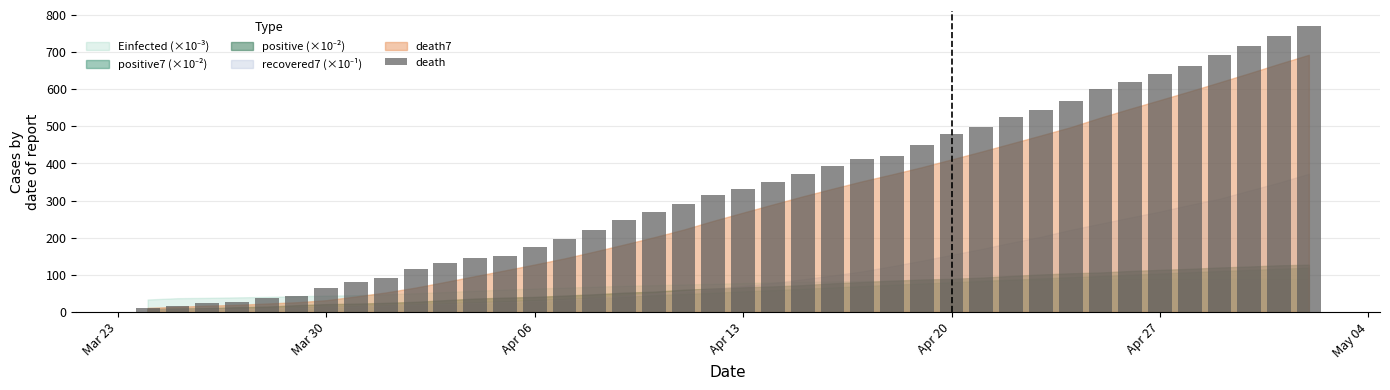

Are the bars grouped side by side (vs. stacked)?

No